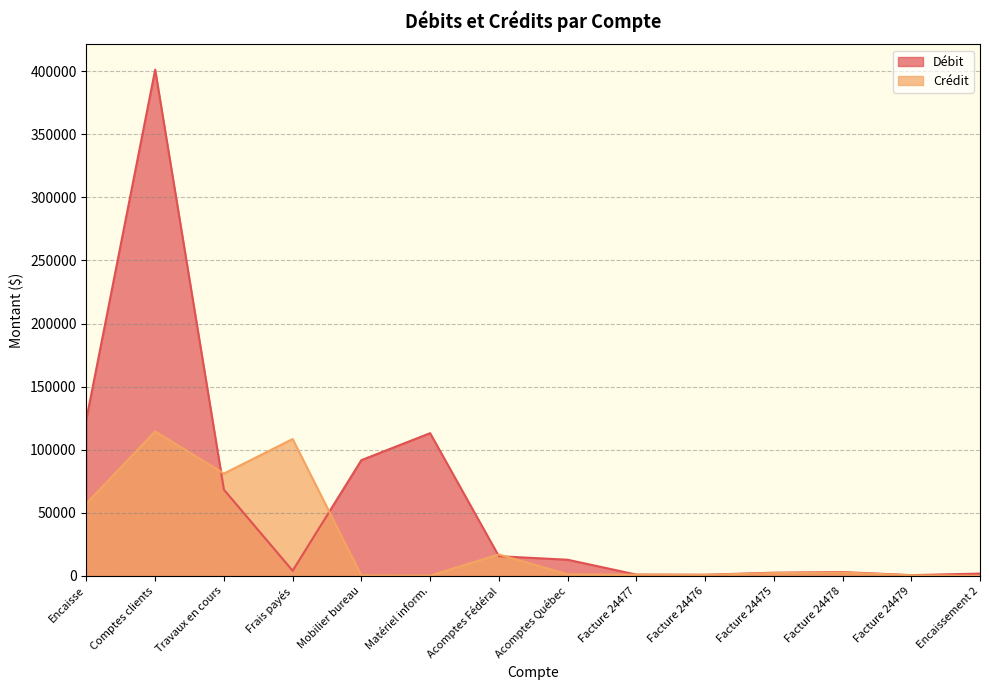

True or false: Débit and Crédit intersect in this chart.

True